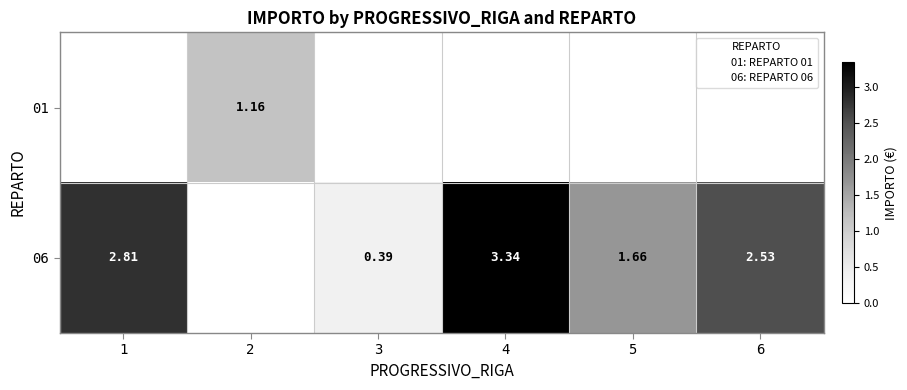

Is the value of 06 at 6 greater than the value of 01 at 2?

Yes